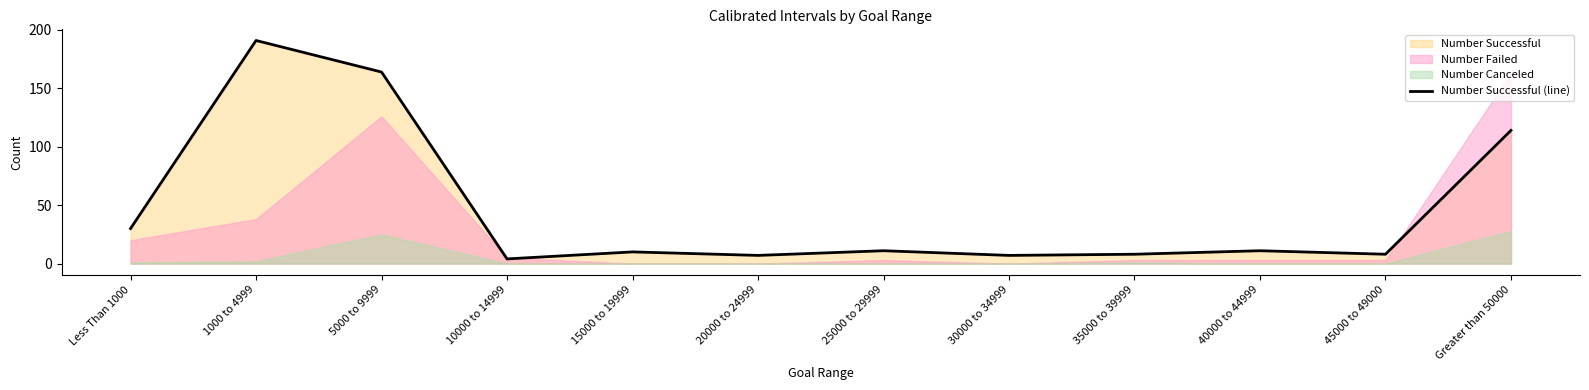

What is the greatest value displayed?

191